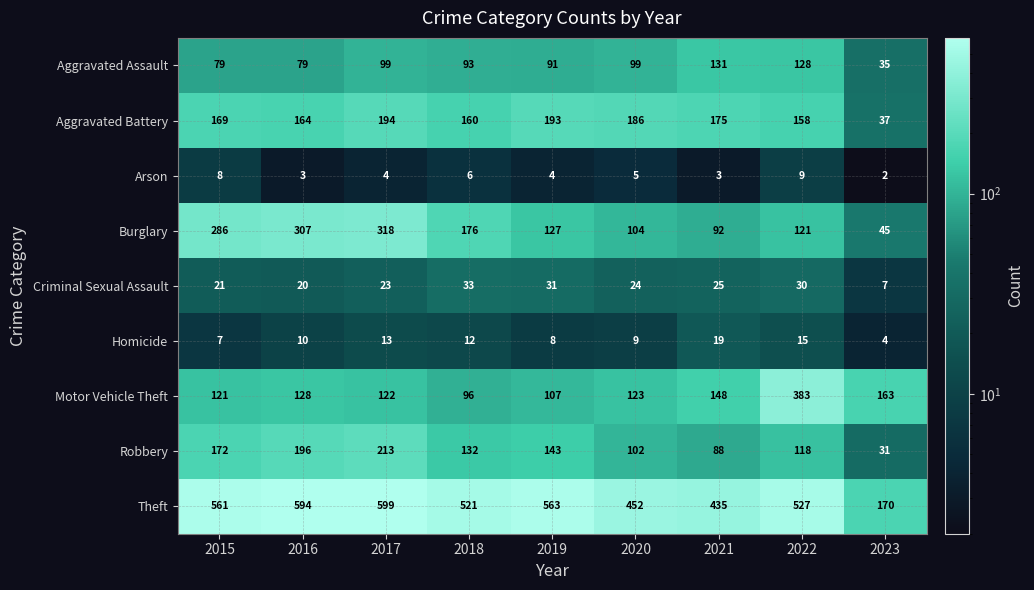

How many data points does each series have?

9